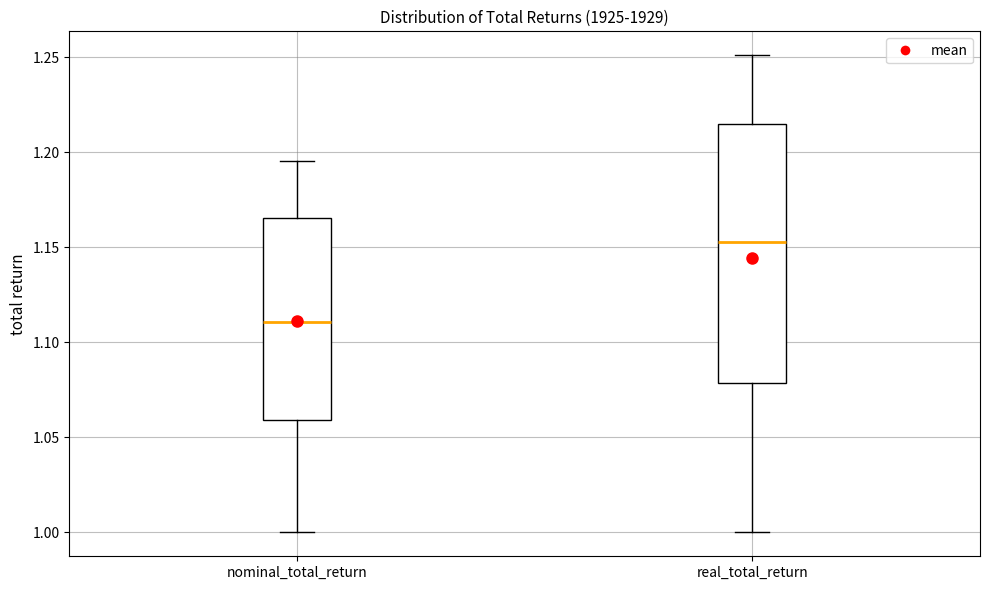

Reading left to right, transcribe this box plot: for each box, give where its median line is, the range the box spans, and where its two whiskers end, as read against the y-axis. The values are not printed on the chart, so give them approximately, as read against the axis.

nominal_total_return: median 1.110, box 1.060 to 1.165, whiskers 1.000 to 1.195
real_total_return: median 1.155, box 1.080 to 1.215, whiskers 1.000 to 1.250